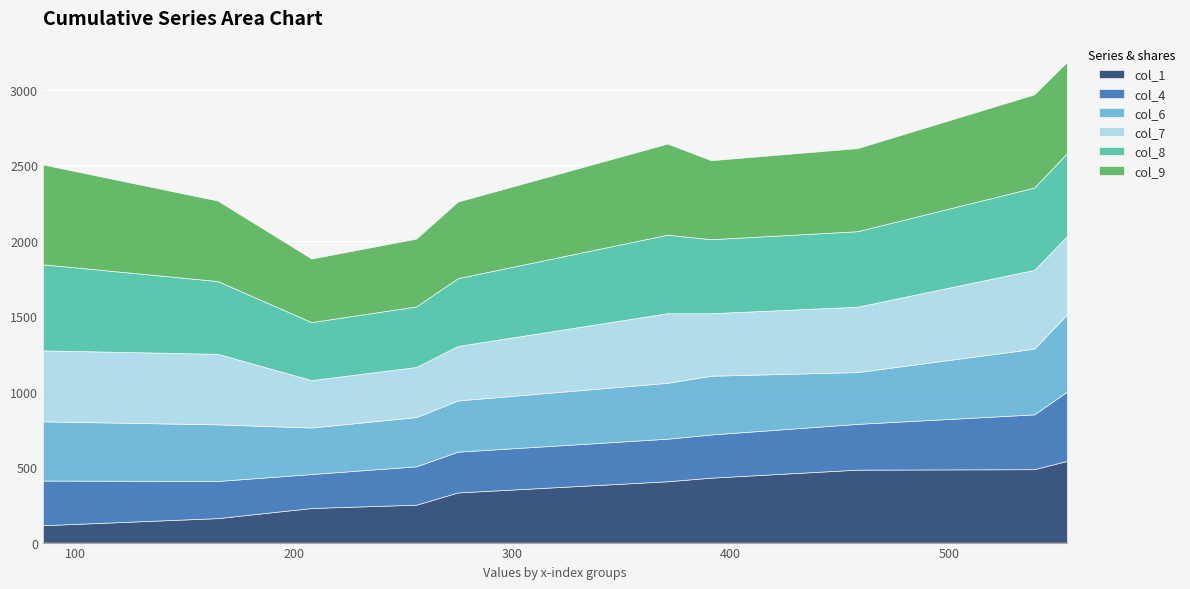

What is the value of the col_4 point at the 9th from the left?

363